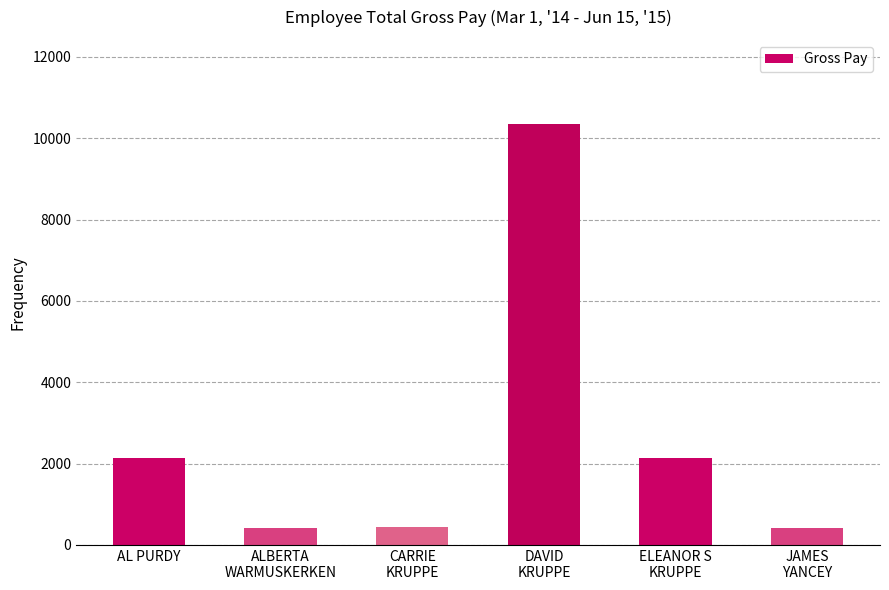

Are the bars horizontal?

No